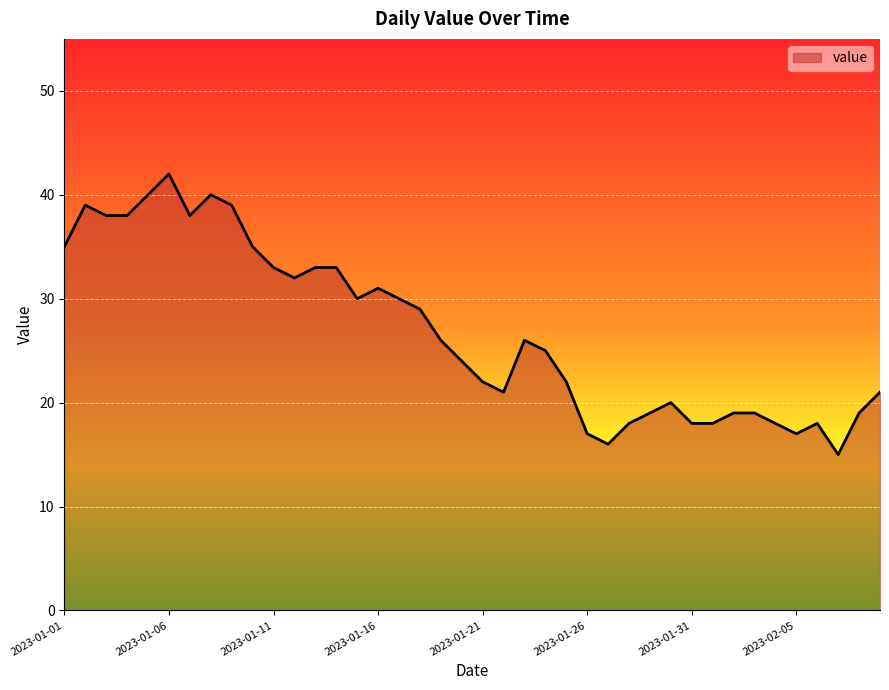

What is the maximum value shown in the chart?

42